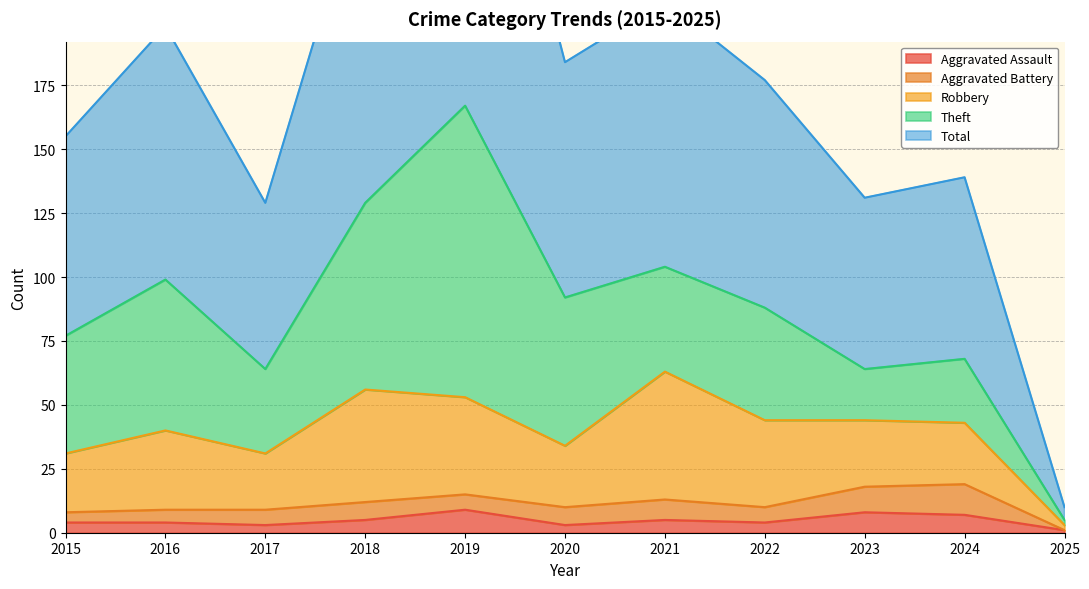

True or false: Aggravated Assault has more than 0 interior local peaks.

True